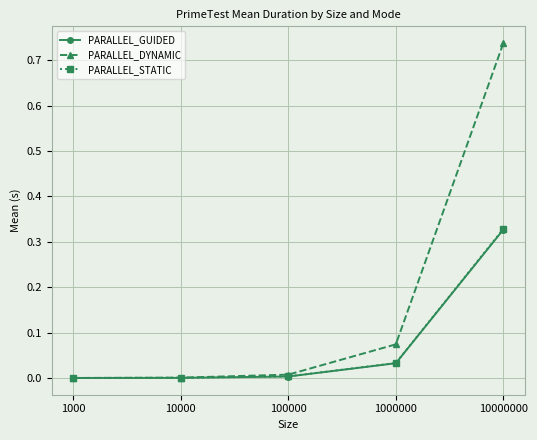

How many lines are shown in the chart?

3